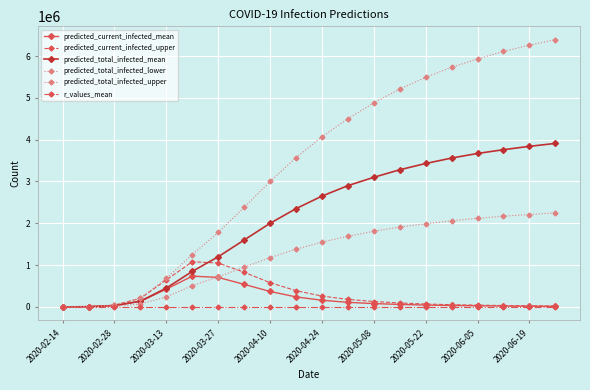

Where is predicted_current_infected_upper nearest to the value 540659?

2020-04-10